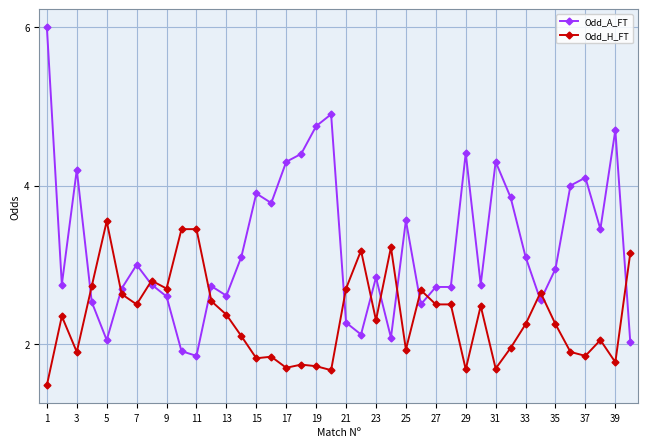

After their last crossing, which series has the higher values: Odd_H_FT or Odd_A_FT?

Odd_H_FT